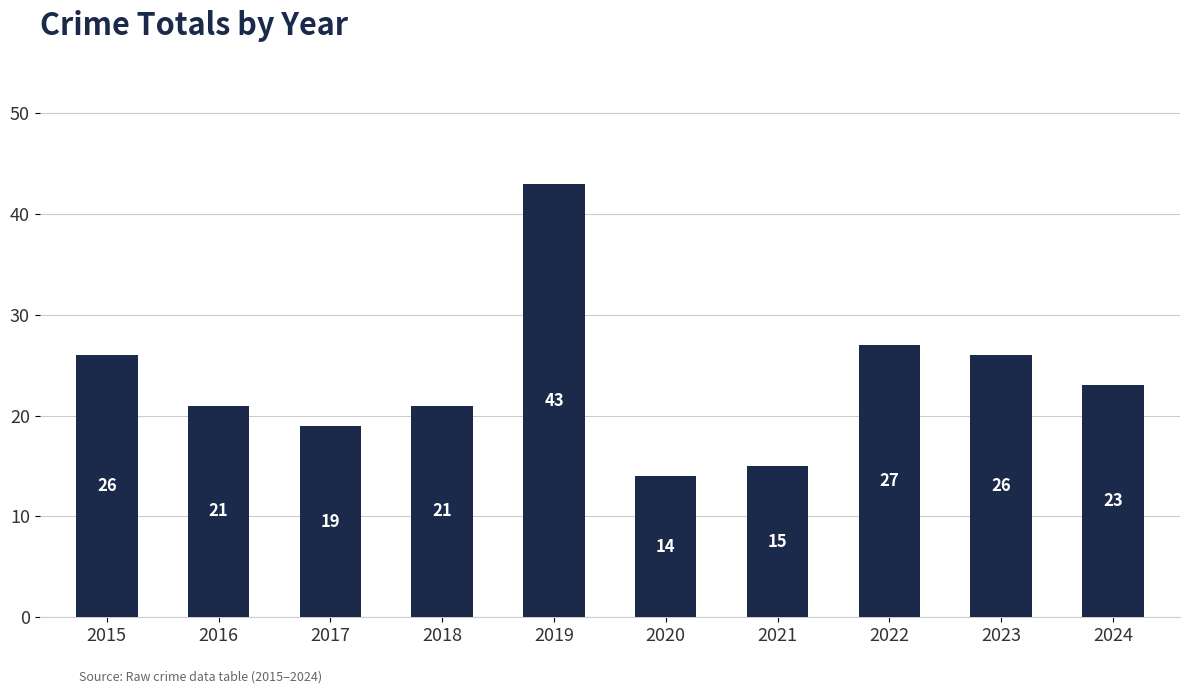

What is the ratio of the value at 2022 to the value at 2023?

1.0